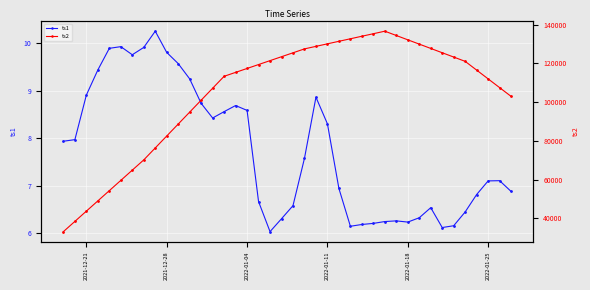

The value of ts1 at 2022-01-25 is 10.6. True or false?

False